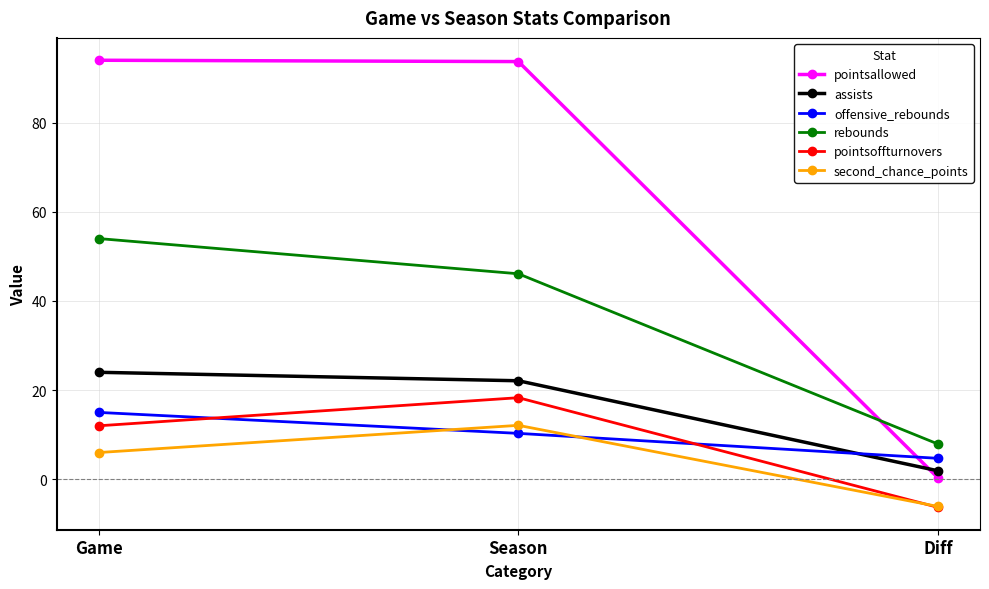

What is the total value across all series at Game?

205.0